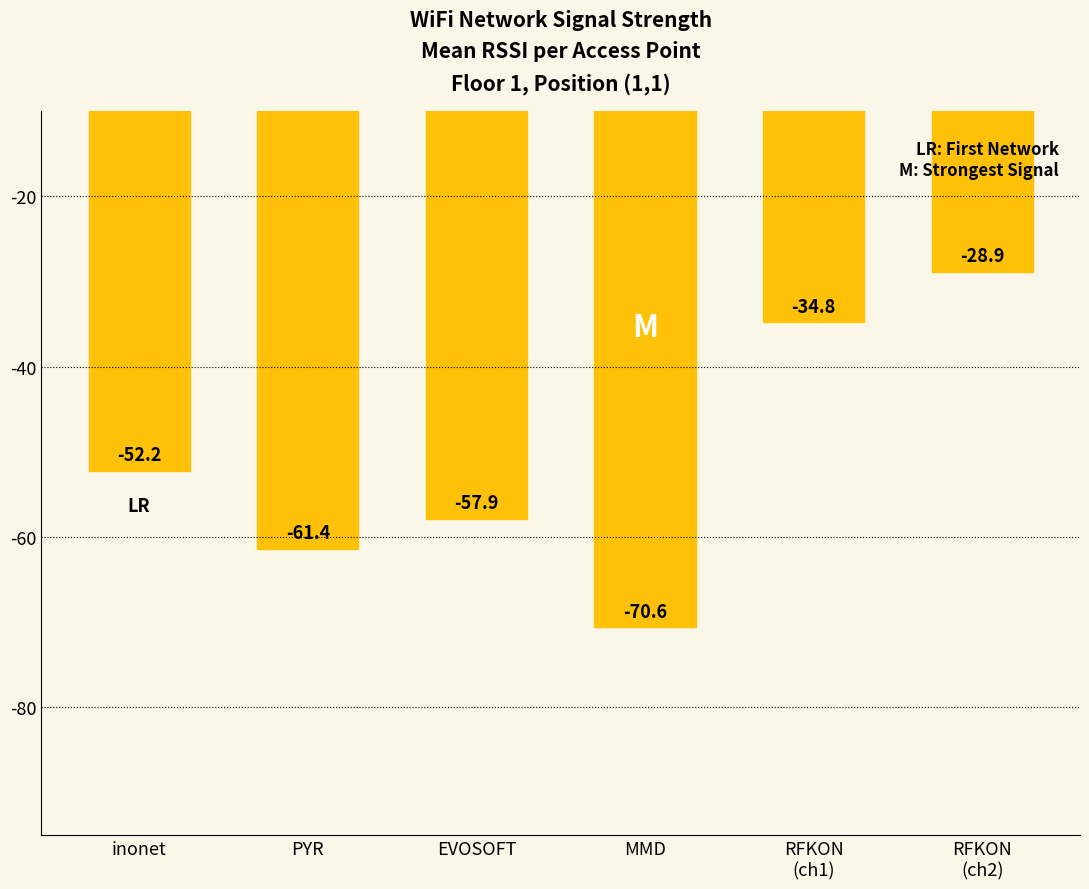

How many data points does each series have?

6